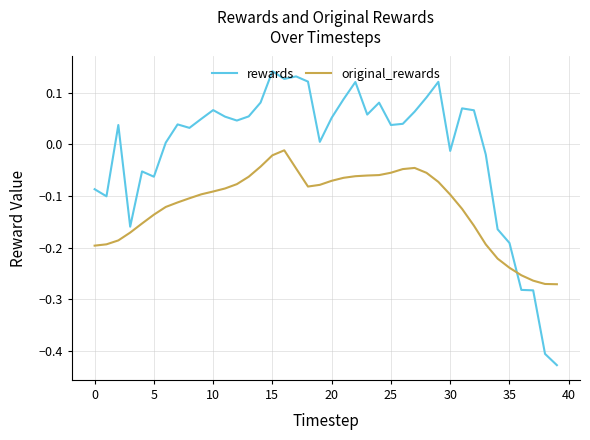

Which series has the largest range (max minus min)?

rewards